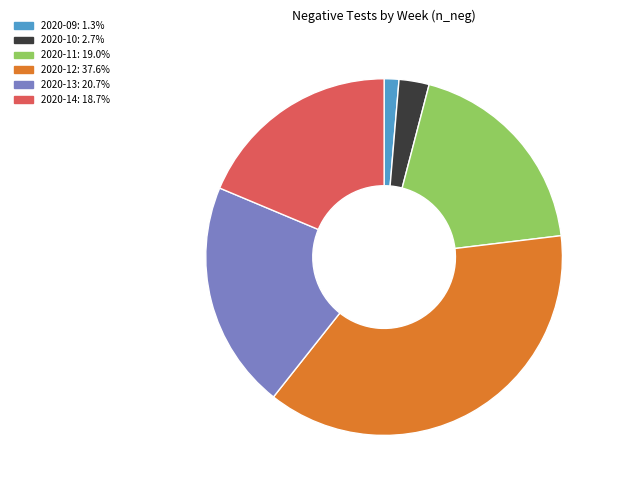

Approximately how many times larger is the value at 2020-14: 18.7% compared to 2020-09: 1.3%?

14.0